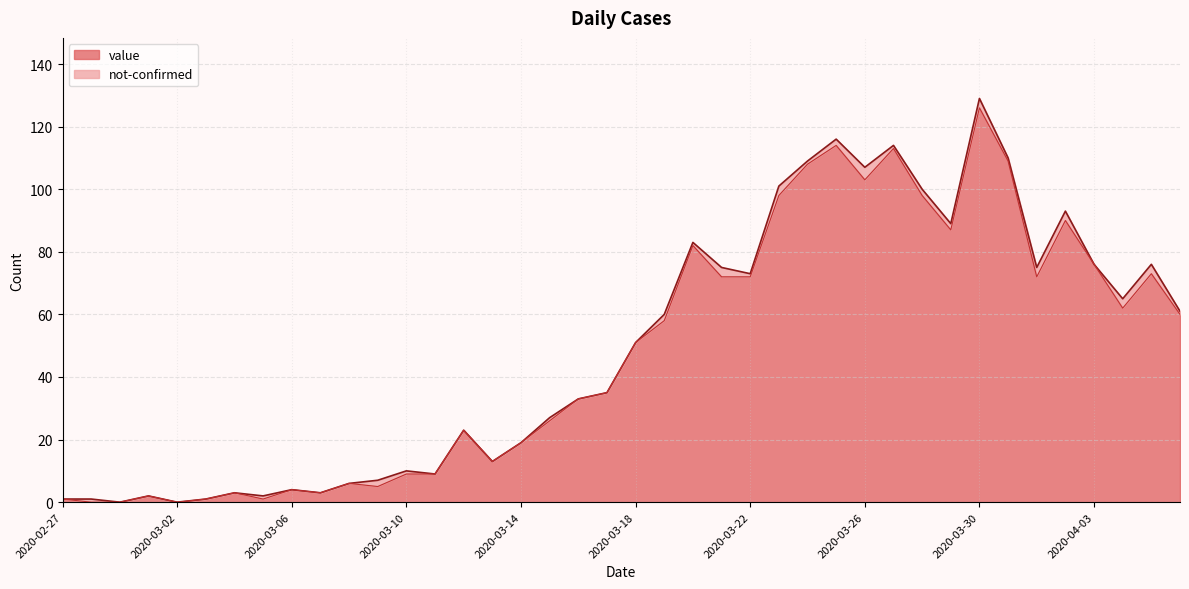

Reading left to right, what are all the values shown in this chart?

1	0	0	2	0	1	3	1	4	3	6	5	9	9	23	13	19	26	33	35	51	58	82	72	72	98	108	114	103	113	98	87	126	109	72	90	76	62	73	60